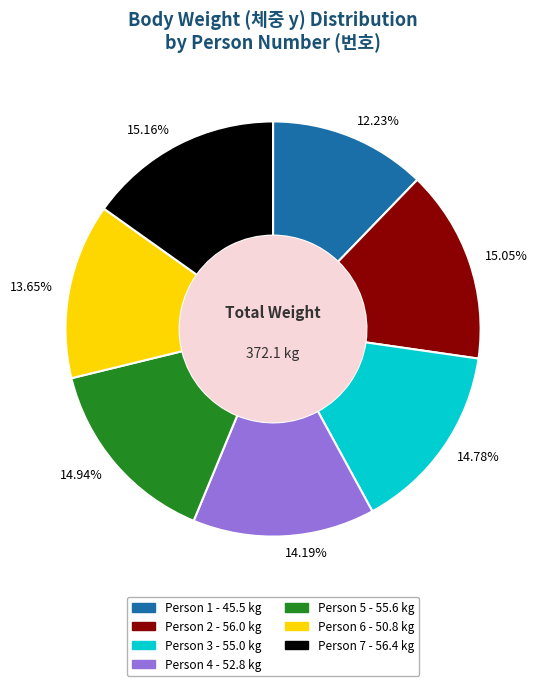

Is there any slice that represents more than half of the pie?

No